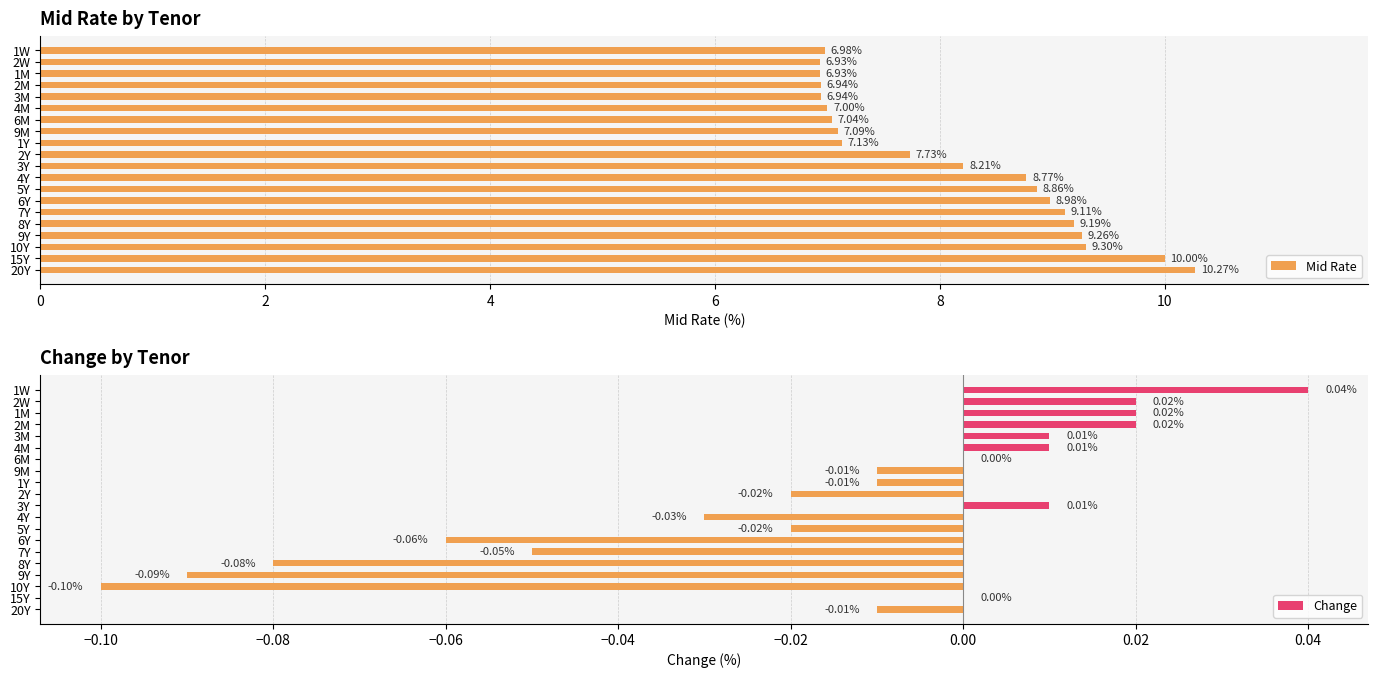

What is the average value of the Mid Rate series?

8.1